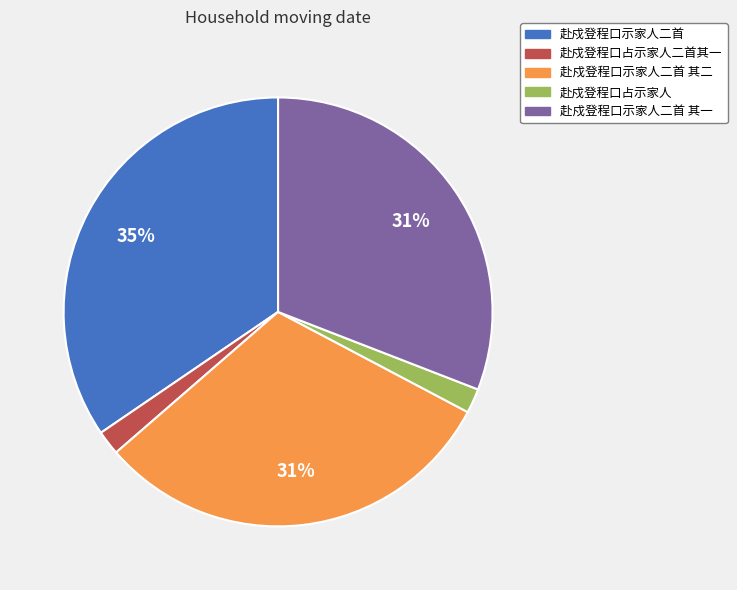

The 赴戍登程口占示家人 slice represents 2% of the pie. True or false?

True